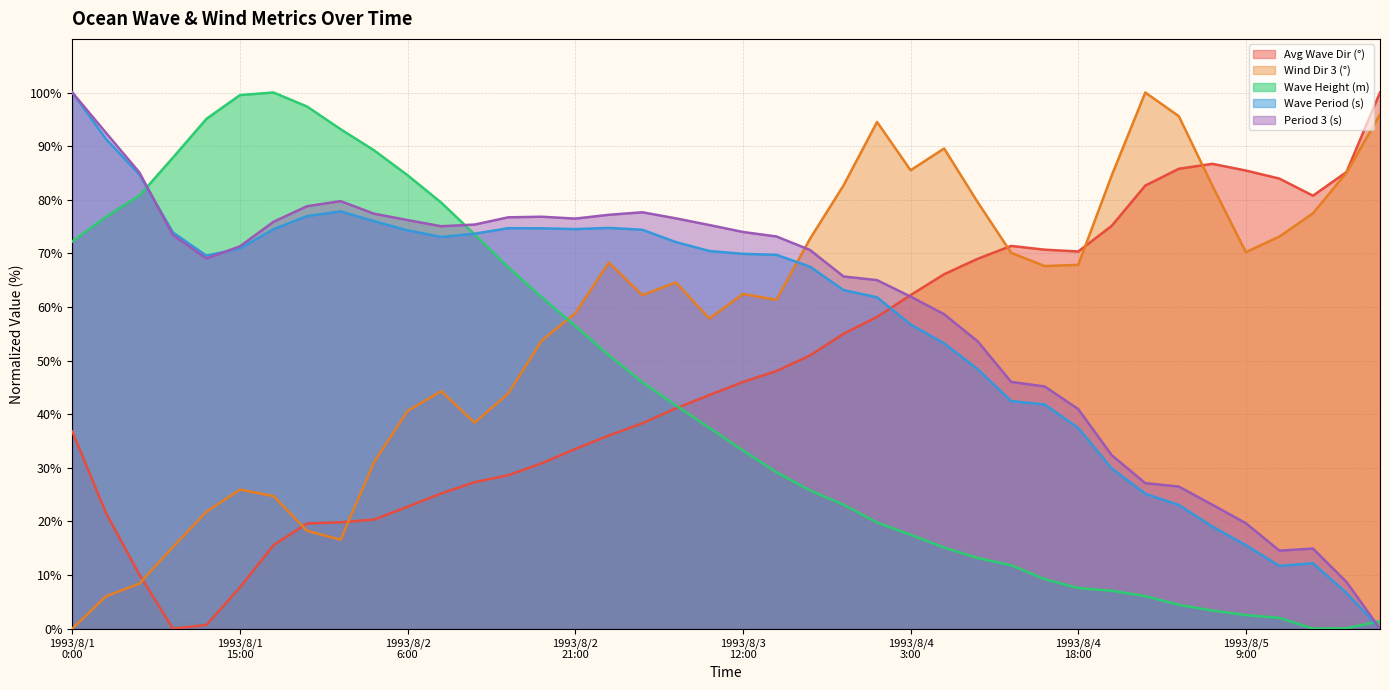

Which series has the widest spread of values?

avg_wave_dir